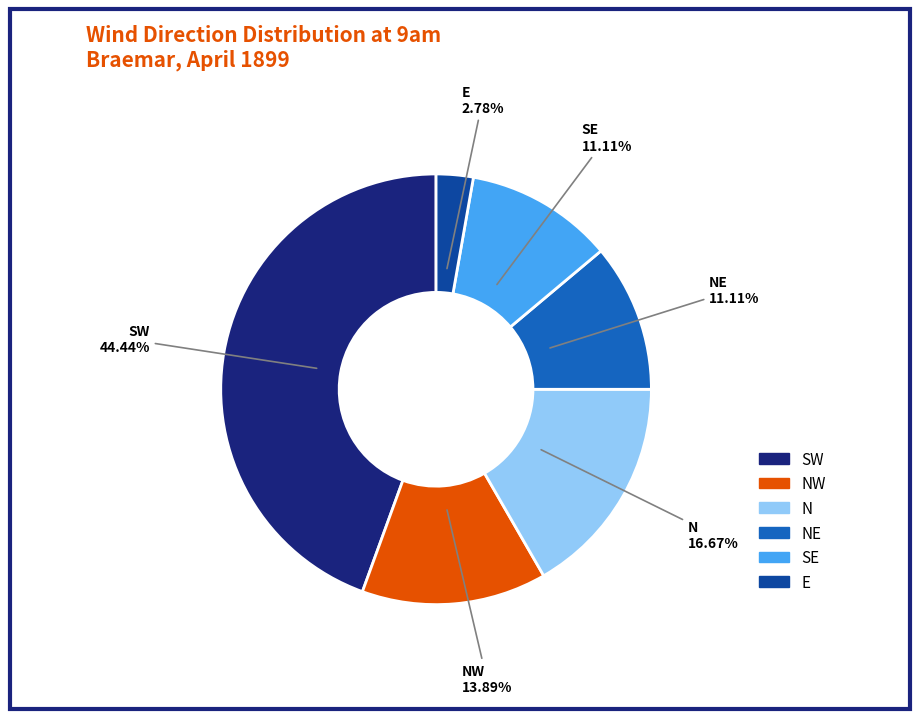

To the nearest percent, what percentage of the pie is E?

3%